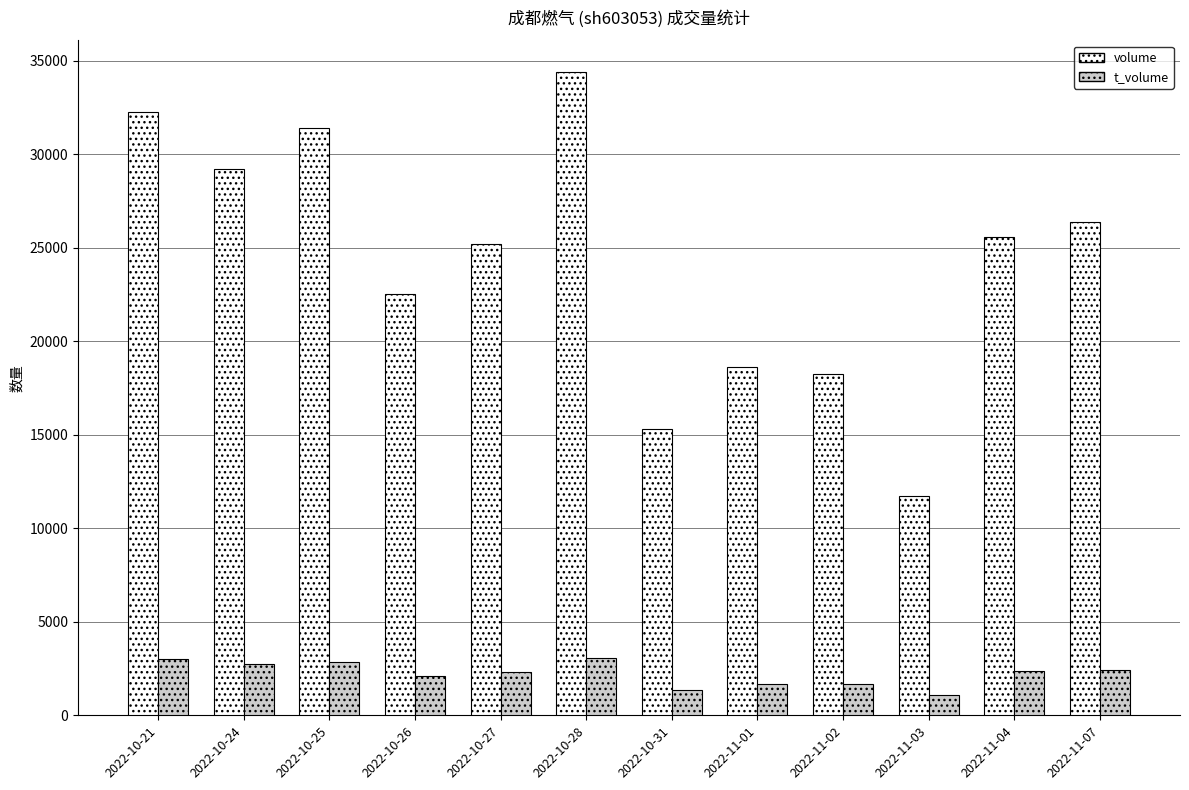

What is the greatest value displayed?

34378